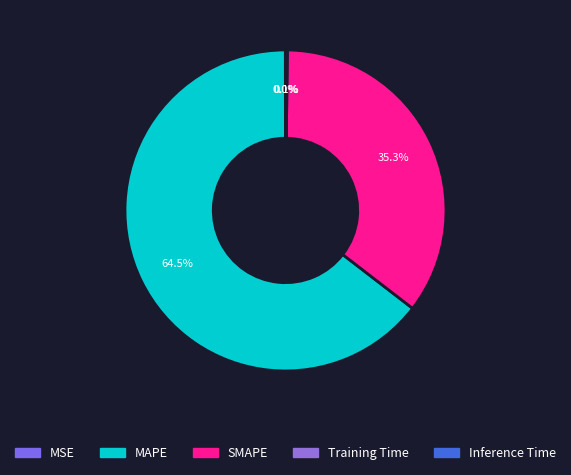

Count the number of slices in the pie.

5